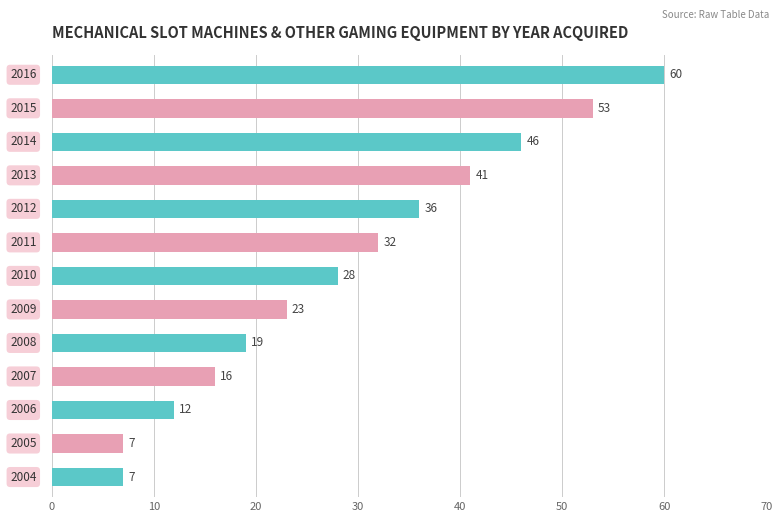

Are the bars grouped side by side (vs. stacked)?

No